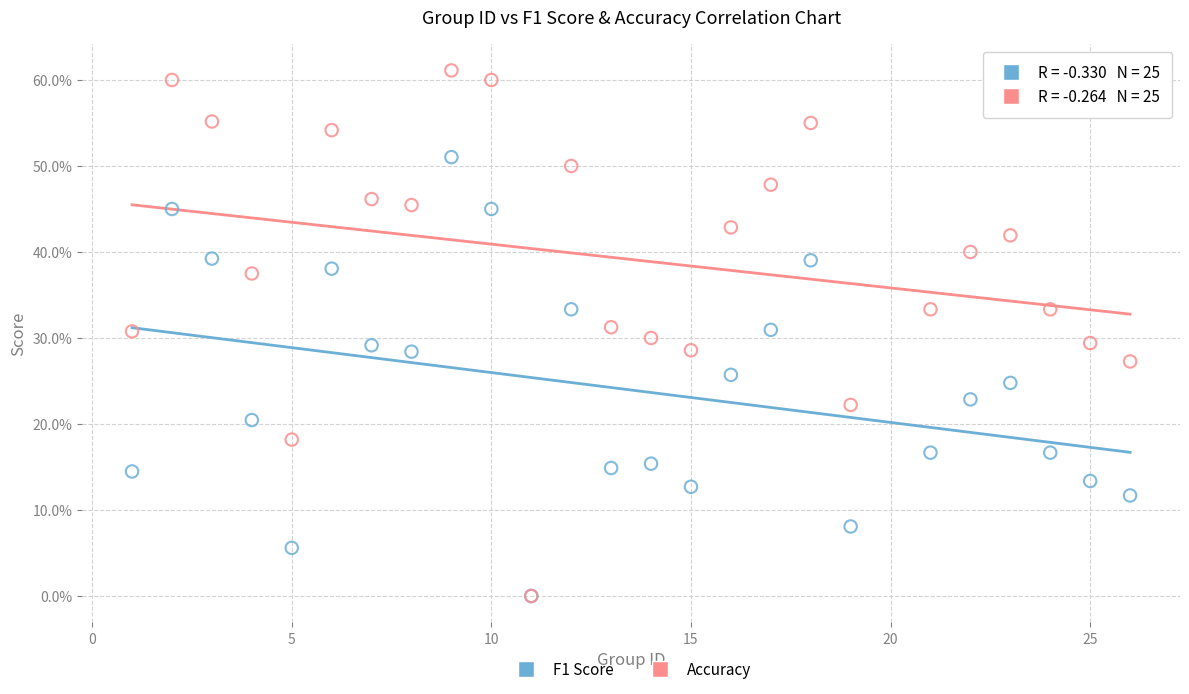

Which series contains the highest Y value?

Accuracy